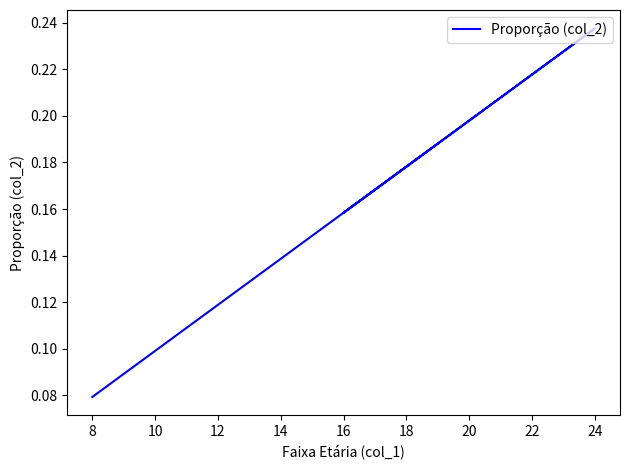

What is the average value?

0.2